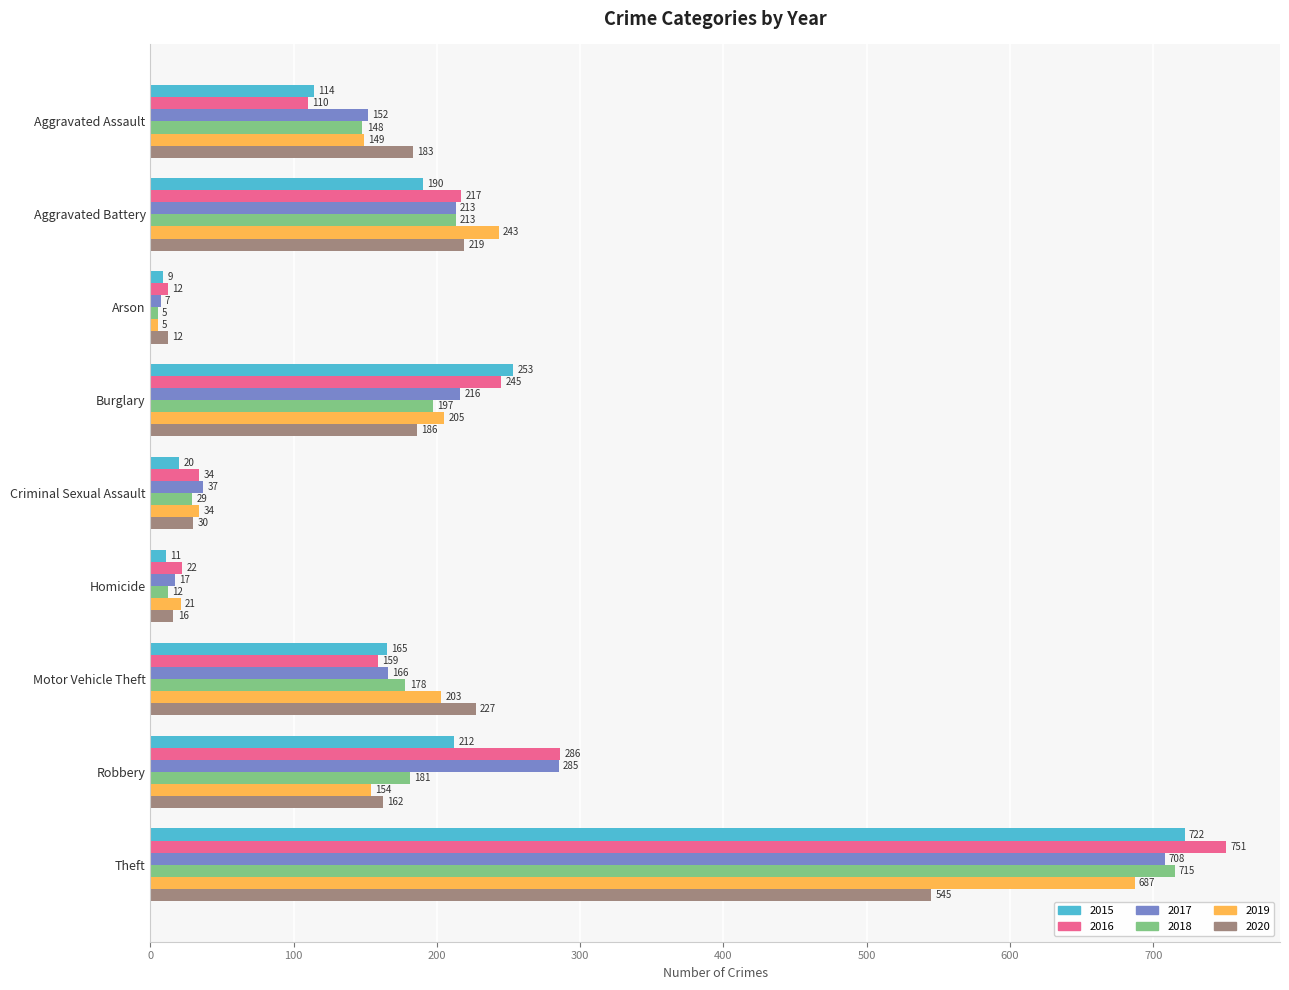

What is the sum of all 2020 values?

1580